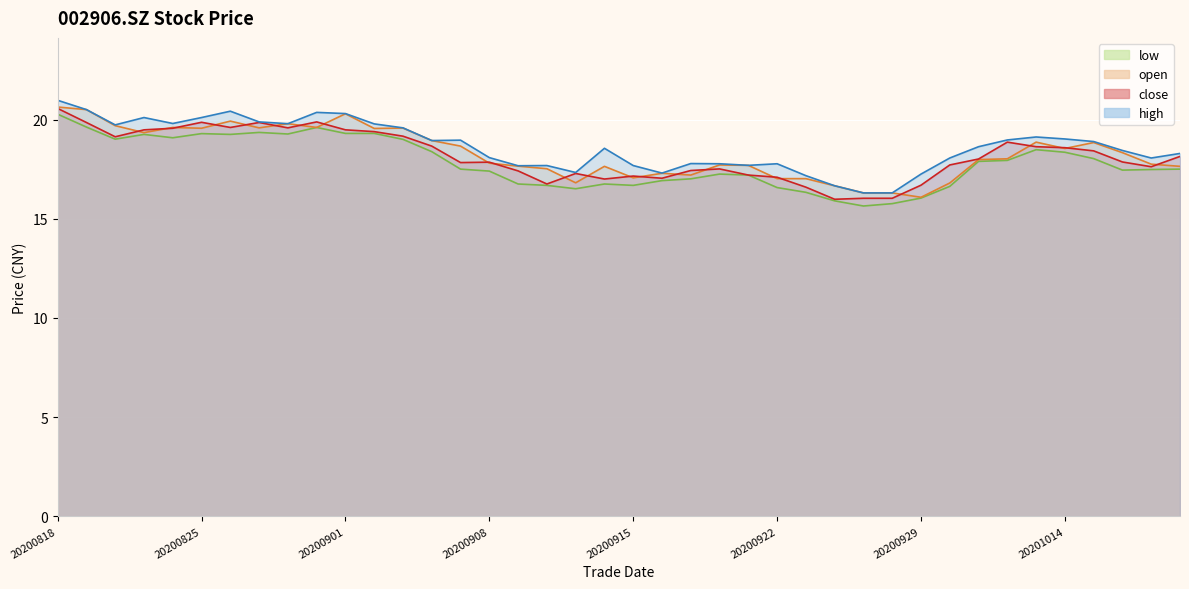

Which category has the lowest value in the close series?

20200924